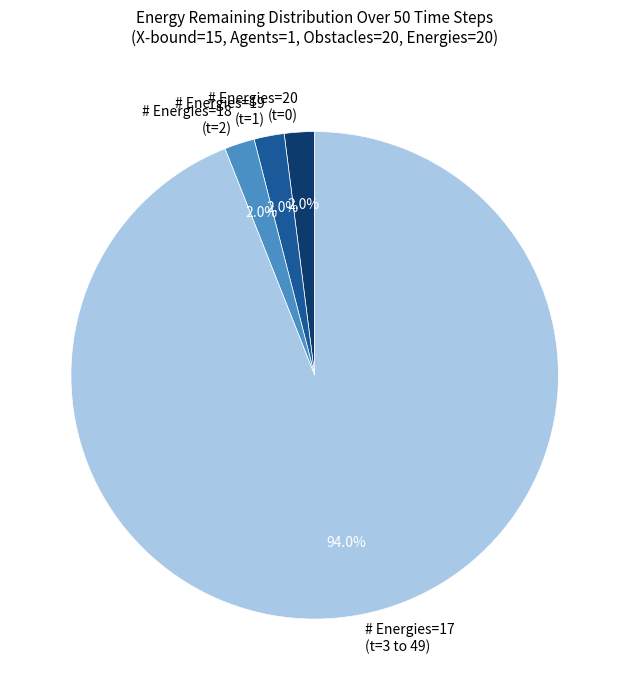

What is the total percentage of # Energies=18 (t=2) and # Energies=19 (t=1)?

4.0%